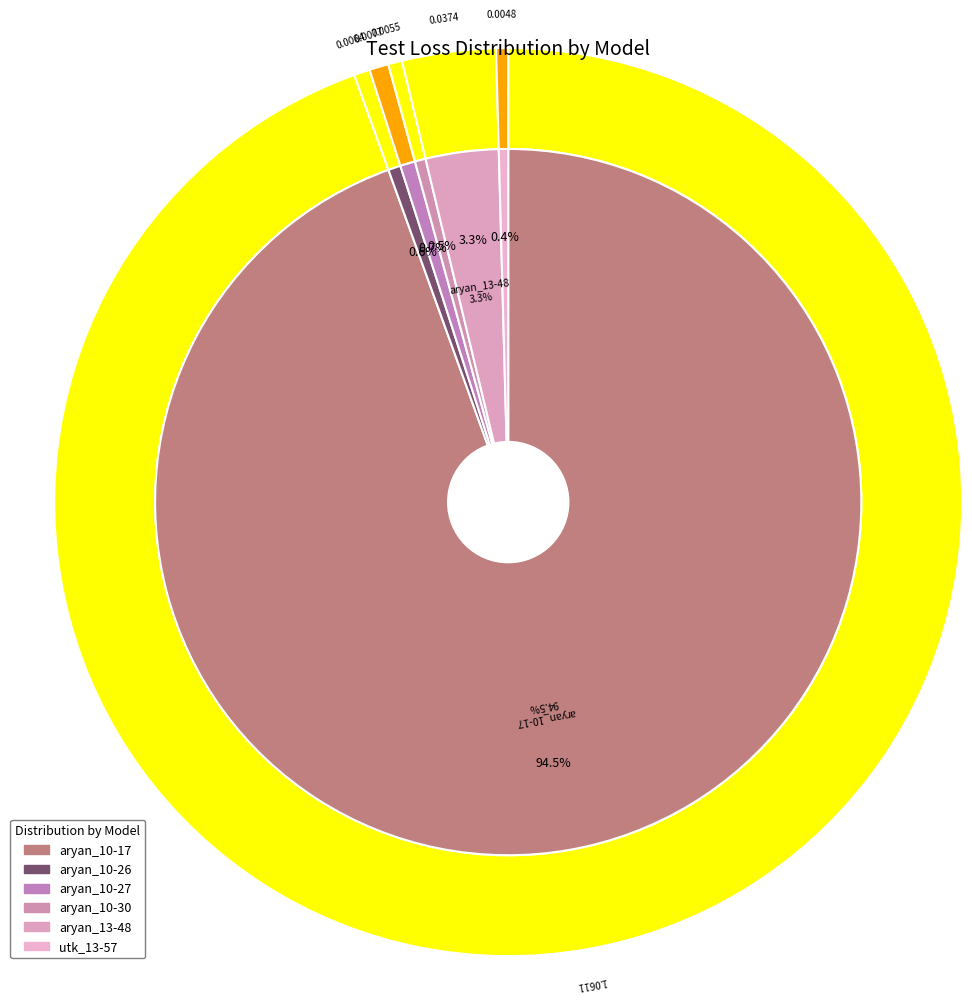

Which slice is the smallest?

utk_2024-04-30_13-57-09